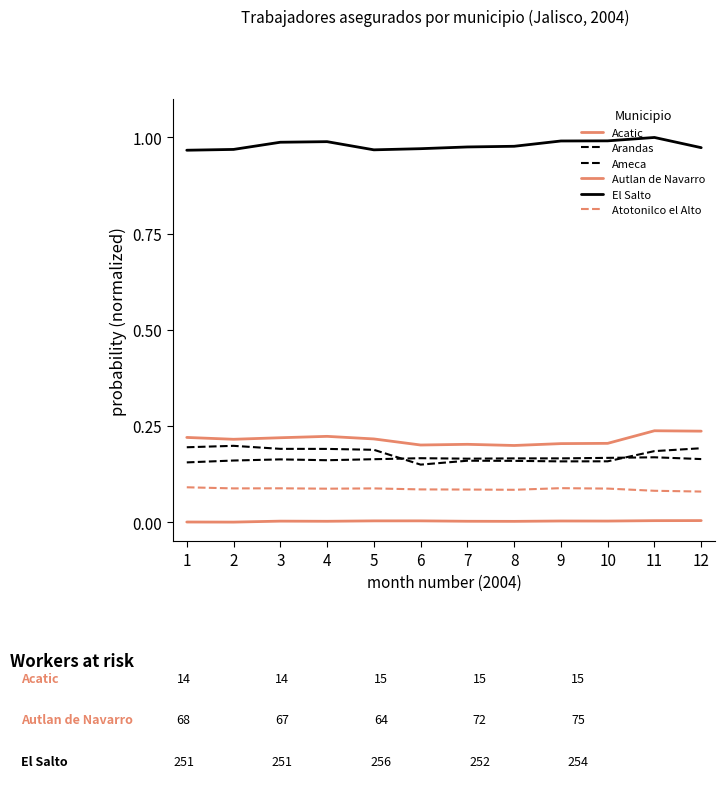

At which category does Acatic reach its first local valley?

2